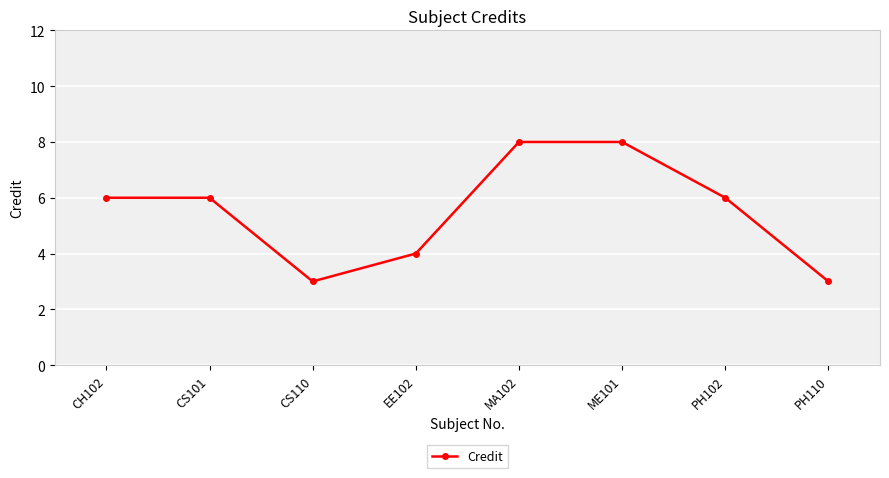

What position from the right is CS110?

6